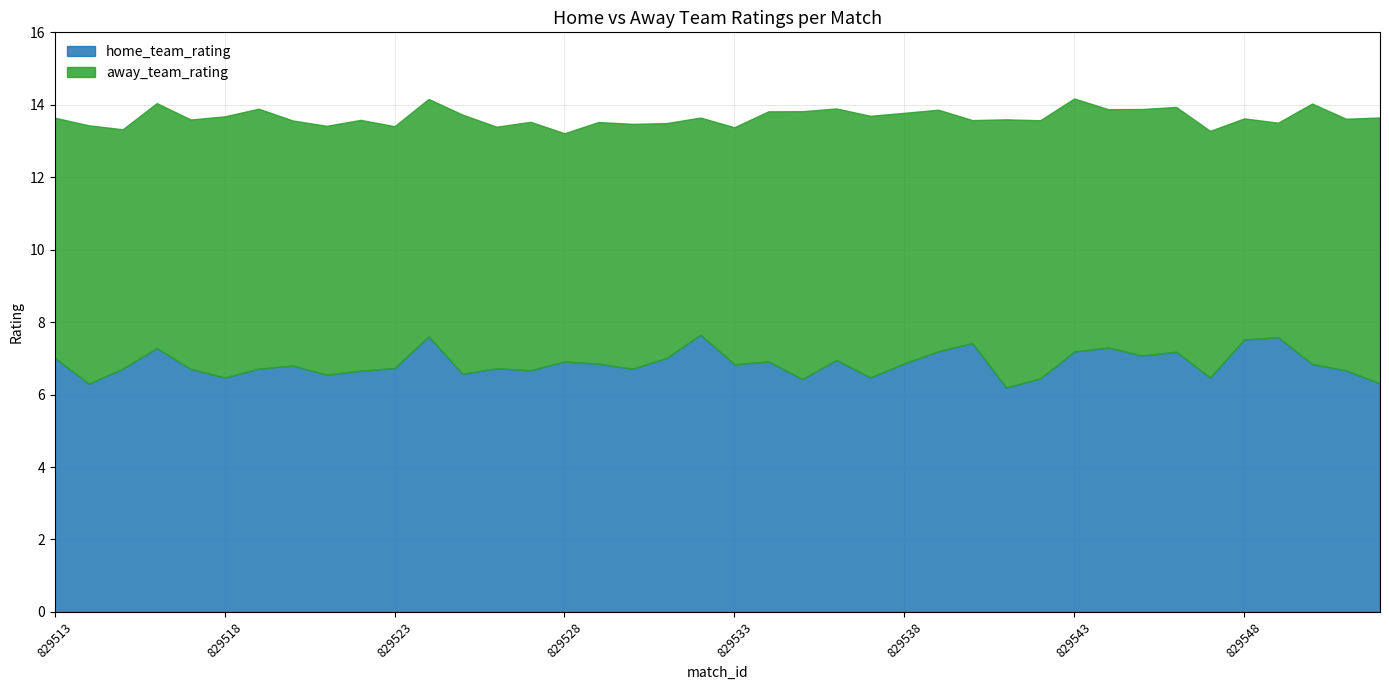

The home_team_rating series shows 2.8 at 829522. True or false?

False